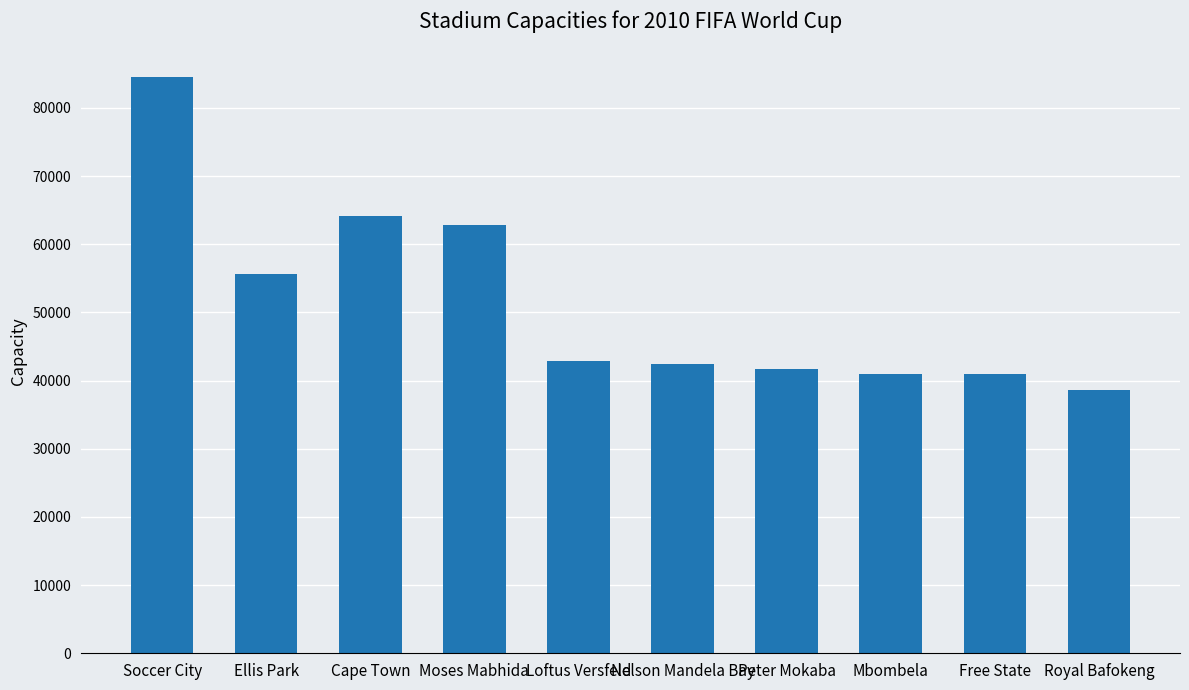

What is the change in value from Soccer City to Ellis Park?

-28804